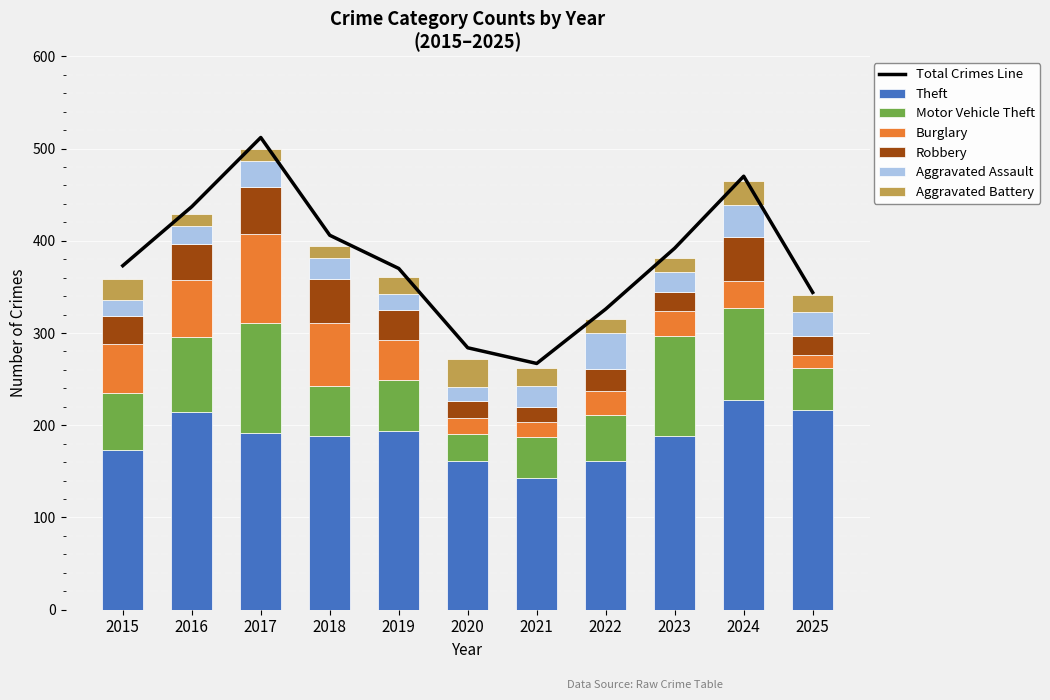

At which category does the chart reach its minimum across all series?

2016